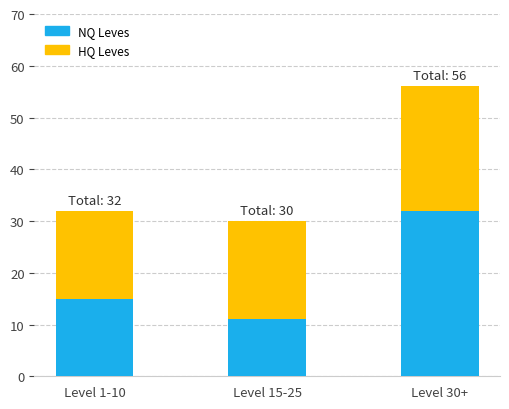

How many bars are there in total?

3